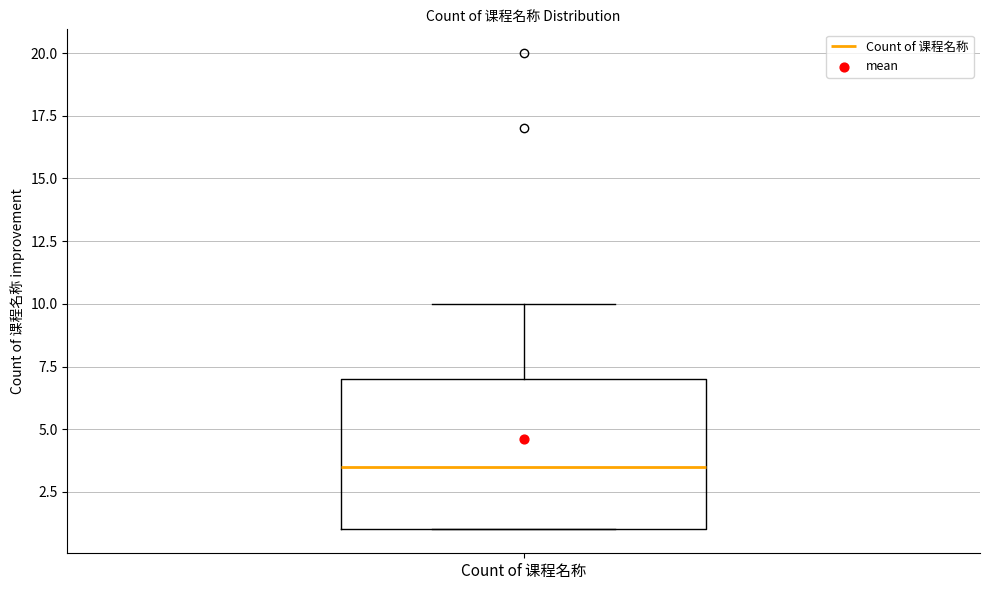

Read this box plot against the y-axis: the position of the median line, the range covered by the box, and the ends of both whiskers. The values are not printed on the chart, so give them approximately, as read against the axis.

median 3.5, box 1.0 to 7.0, whiskers 1.0 to 10.0